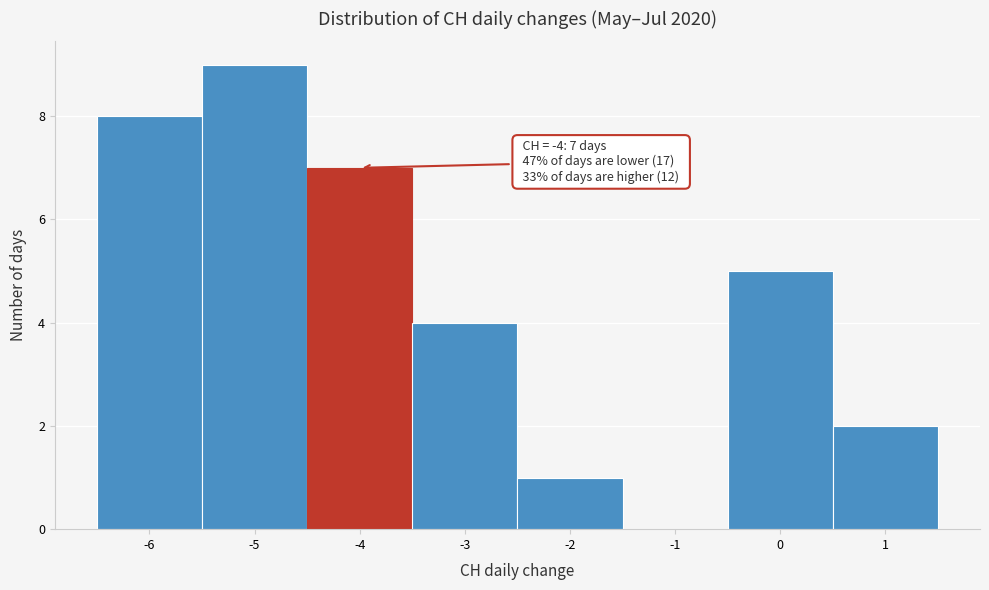

Which range on the x-axis has the tallest bar?

-5.5 to -4.5